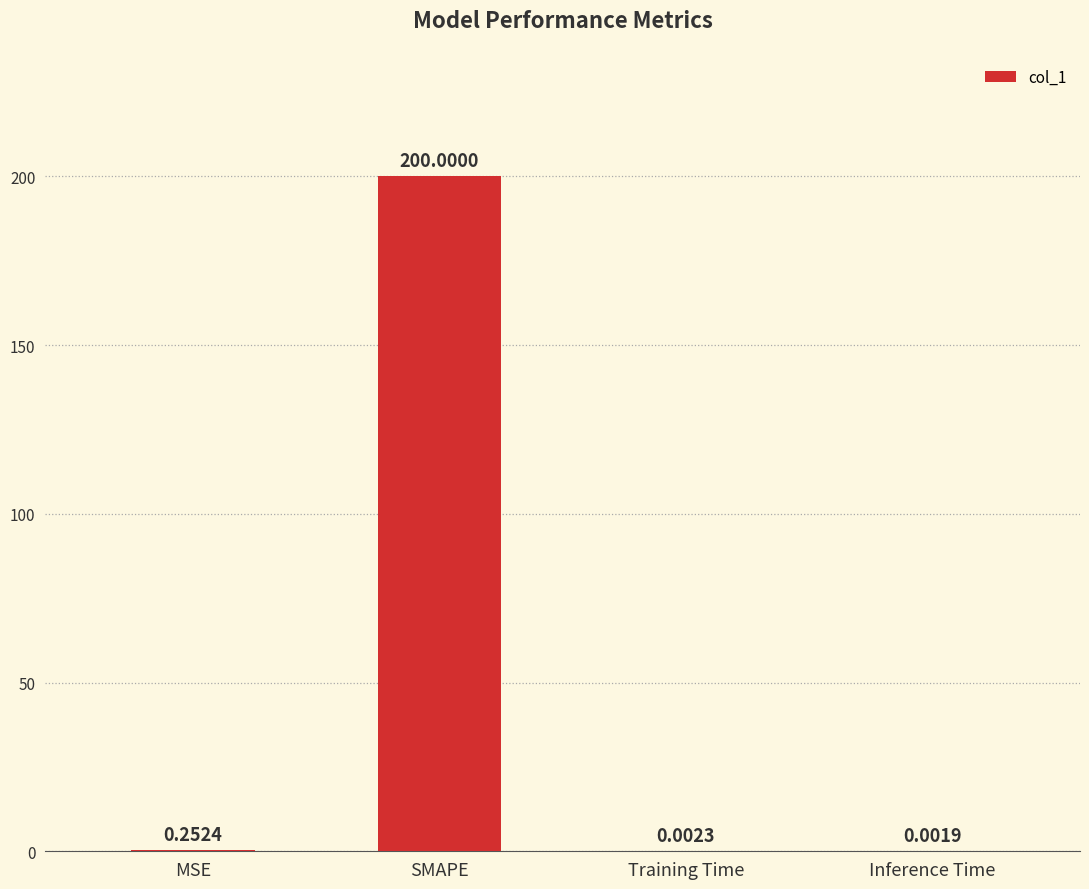

Which label corresponds to the largest value in the chart?

SMAPE